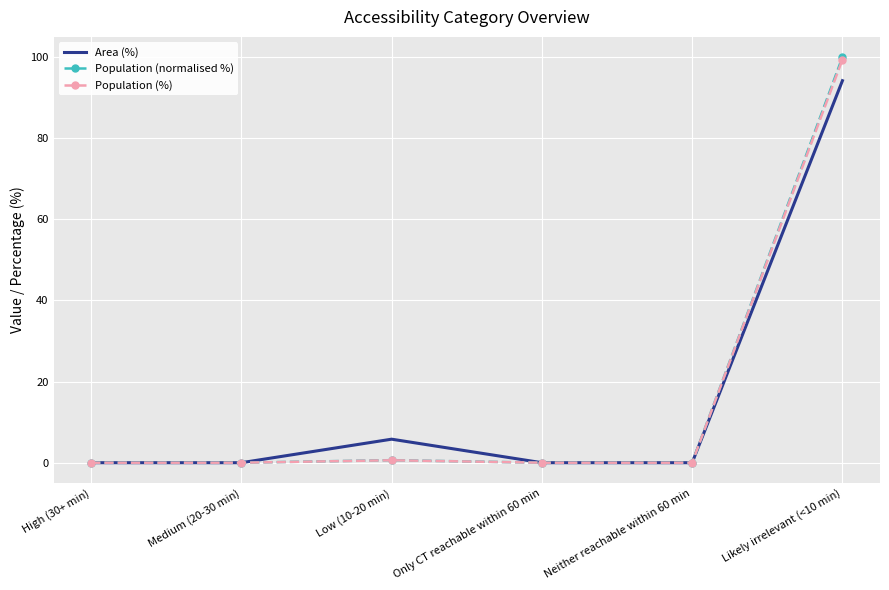

What is the average value of the Area (%) series?

16.7